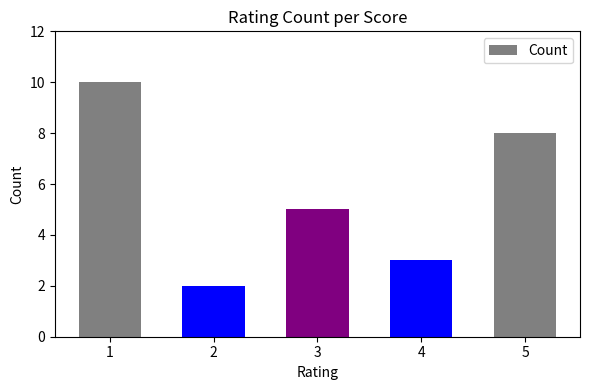

List the labels in order of value, largest first.

1, 5, 3, 4, 2